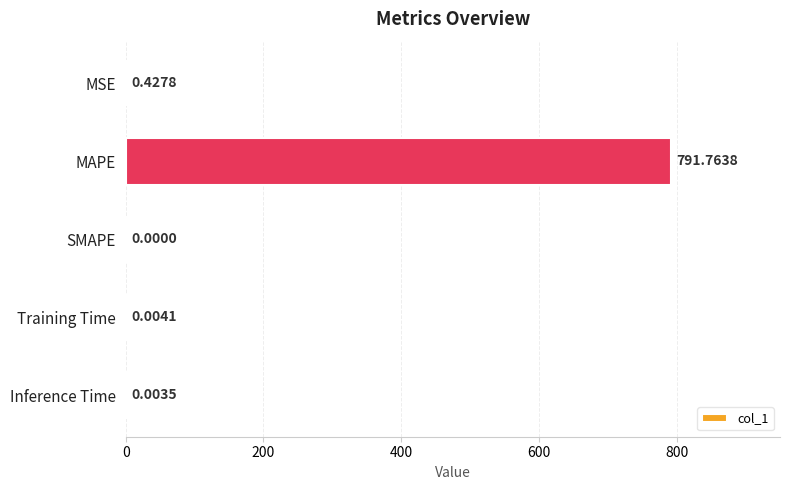

Where is the data nearest to the value 395?

MSE